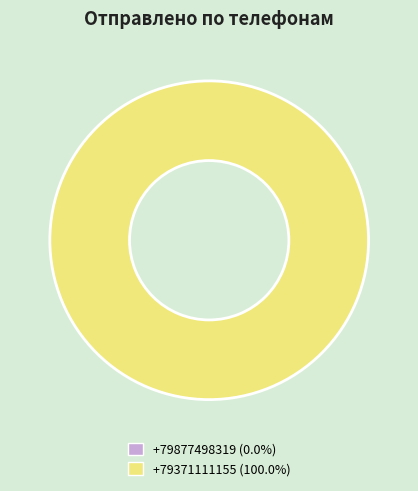

To the nearest percent, what is the difference between the +79371111155 and +79877498319 slice percentages?

100%